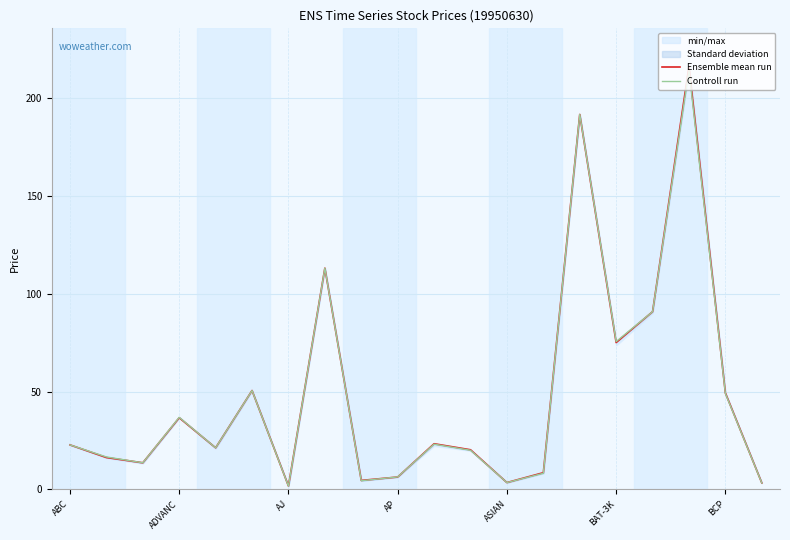

Where is Controll run nearest to the value 107?

7